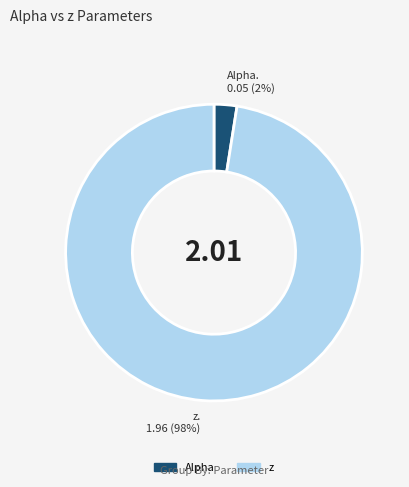

To the nearest percent, what is the average slice percentage?

50%